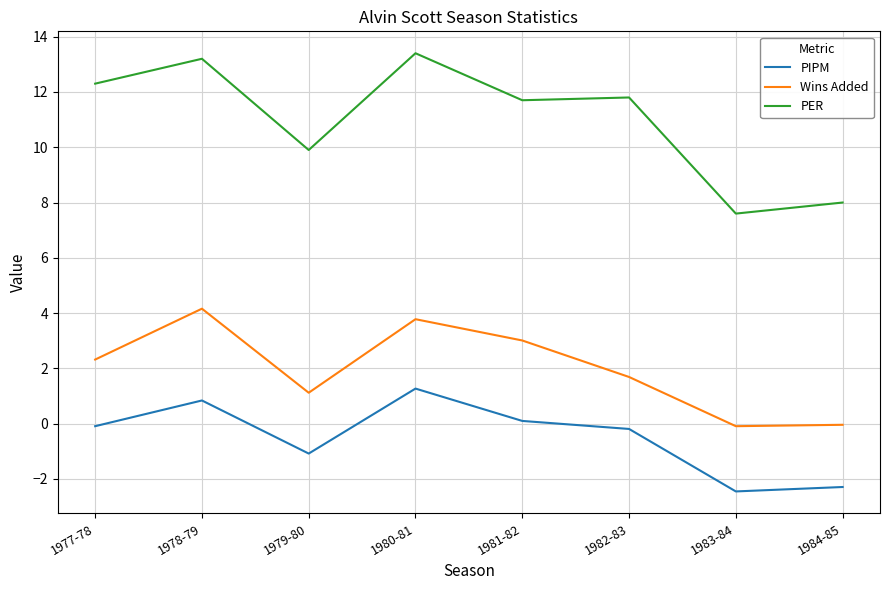

True or false: PIPM has more than 0 points higher than both neighbors.

True